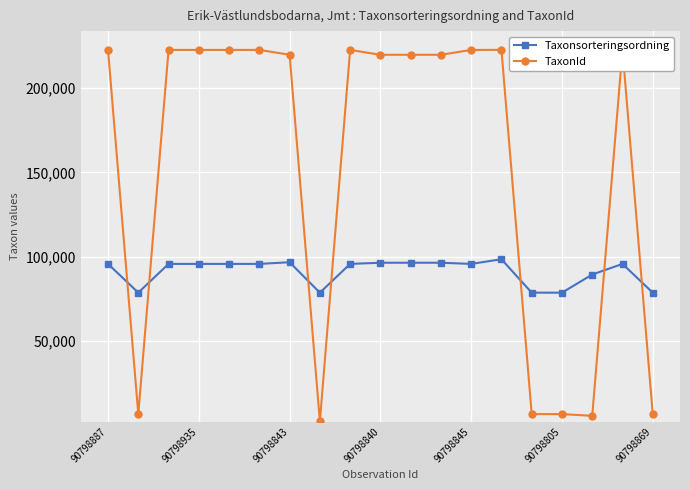

At how many categories does at least one series exceed 205062?

13